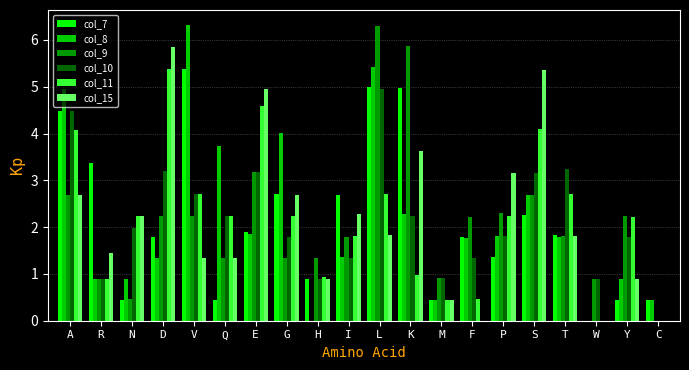

What is the total value across all series at Q?

11.3